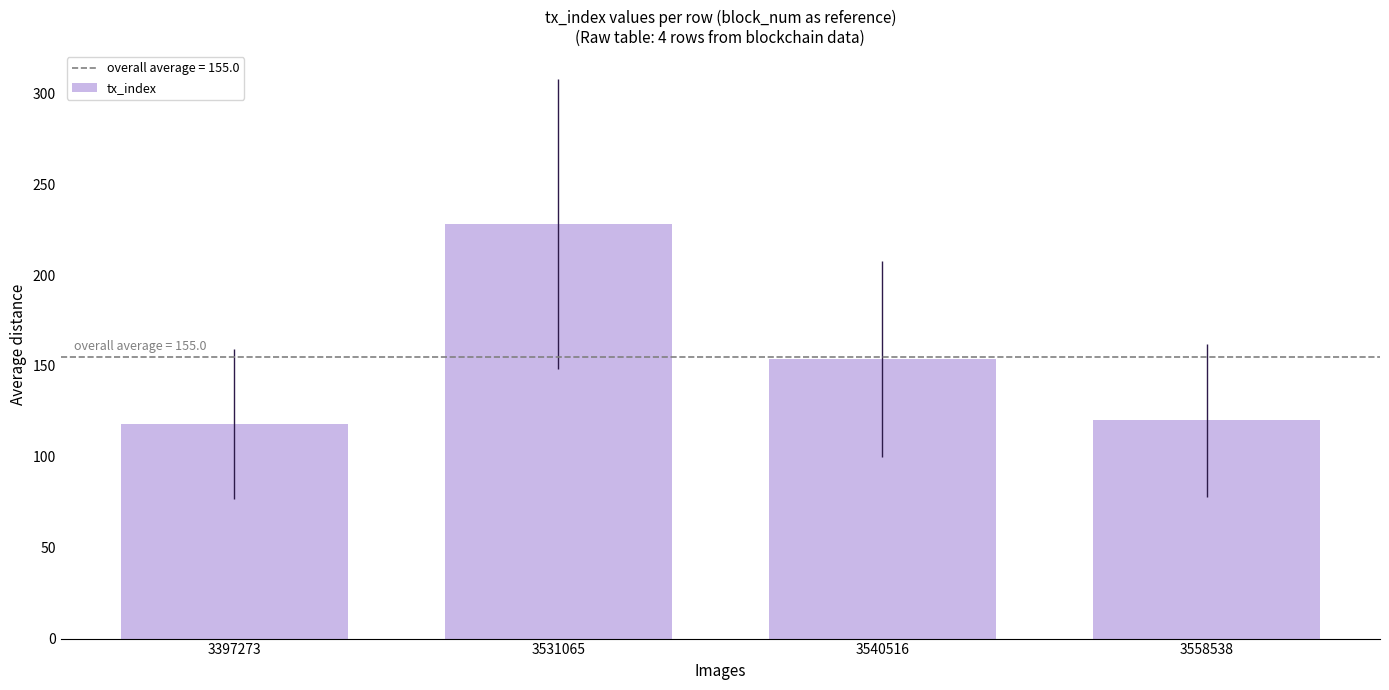

What is the value of the 4th bar from the left?

120